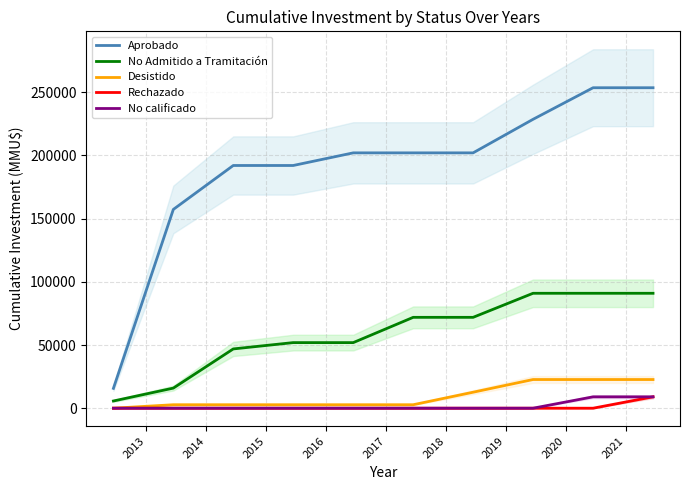

True or false: Aprobado and No Admitido a Tramitación intersect in this chart.

False